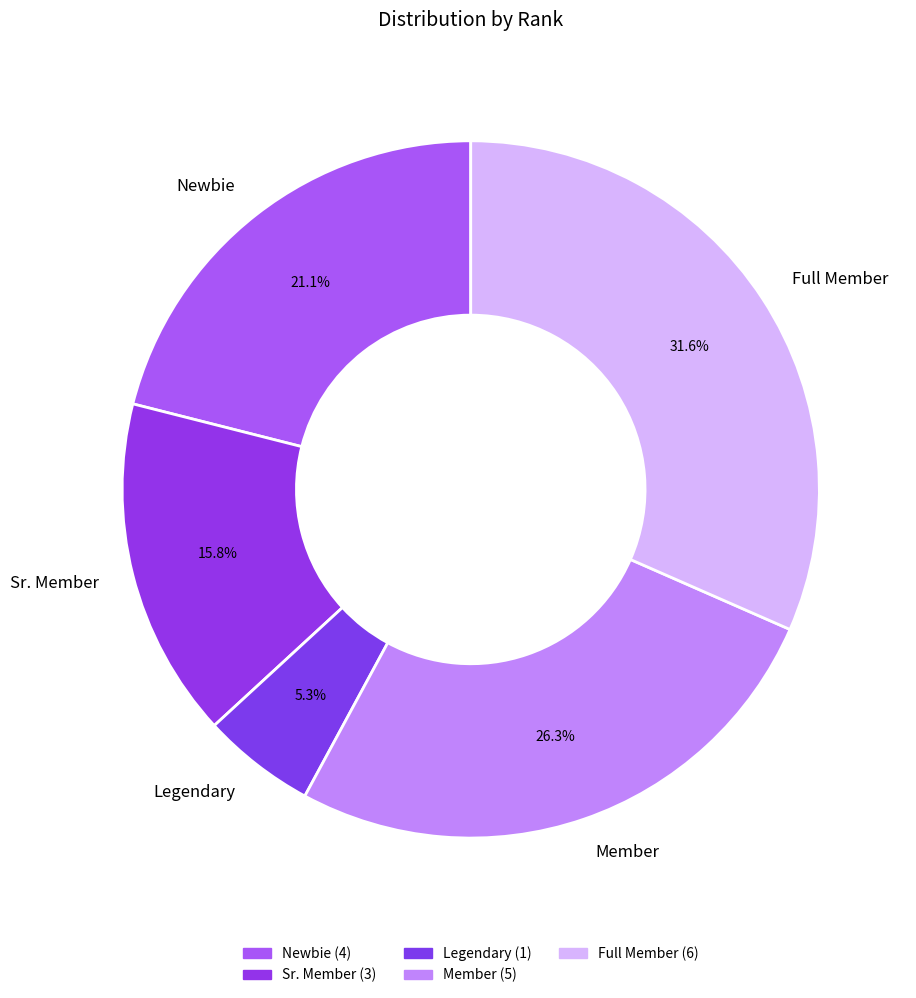

How many segments does this pie chart have?

5